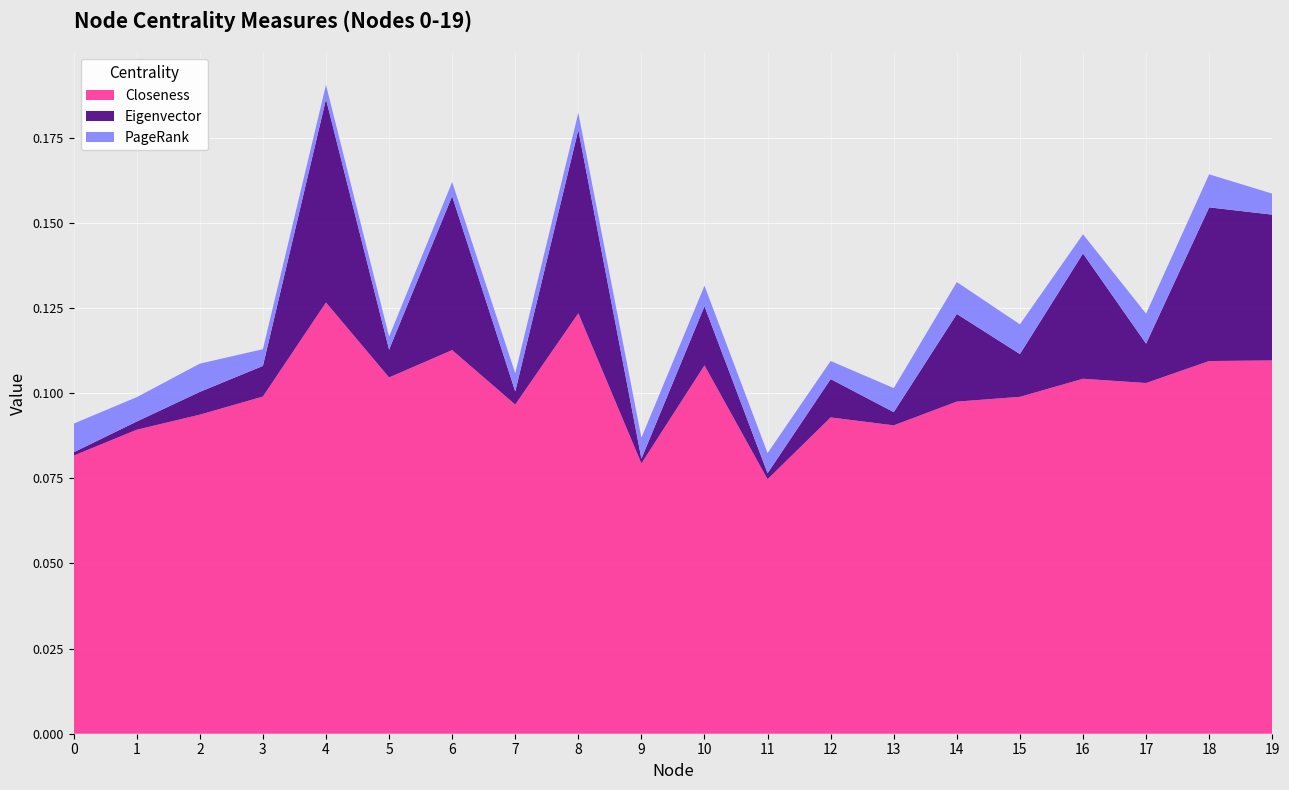

Reading right to left, what are all the values shown in this chart?

Closeness: 0.1	0.1	0.1	0.1	0.1	0.1	0.1	0.1	0.1	0.1	0.1	0.1	0.1	0.1	0.1	0.1	0.1	0.1	0.1	0.1
Eigenvector: 0.0	0.0	0.0	0.0	0.0	0.0	0.0	0.0	0.0	0.0	0.0	0.1	0.0	0.0	0.0	0.1	0.0	0.0	0.0	0.0
PageRank: 0.0	0.0	0.0	0.0	0.0	0.0	0.0	0.0	0.0	0.0	0.0	0.0	0.0	0.0	0.0	0.0	0.0	0.0	0.0	0.0